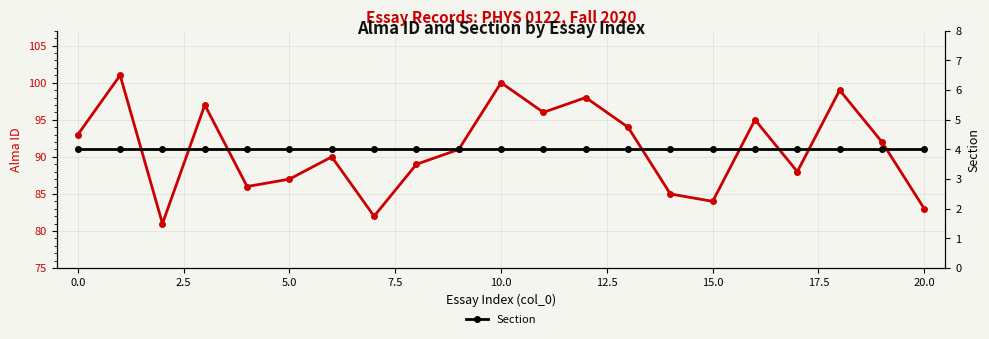

True or false: Alma ID and Section cross at least once.

False